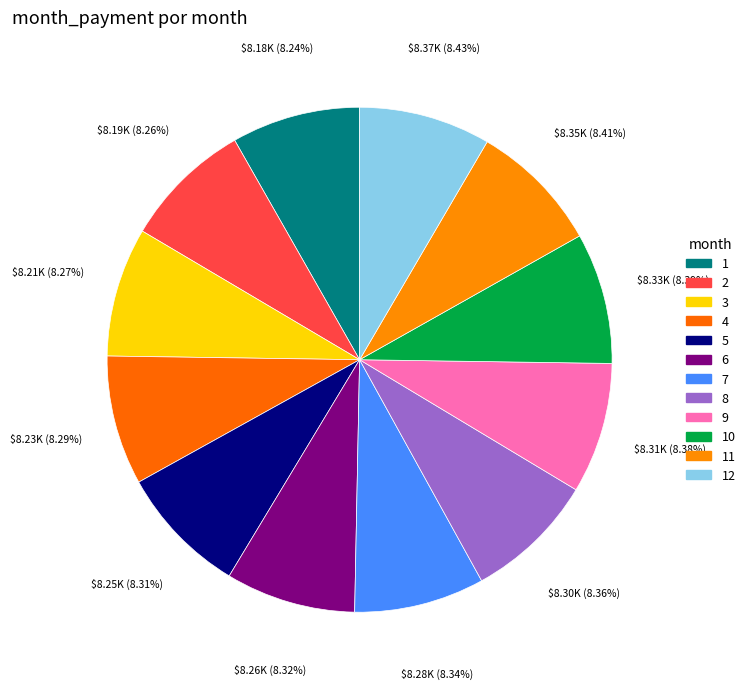

Is it true that 3 is 19% of the pie?

False